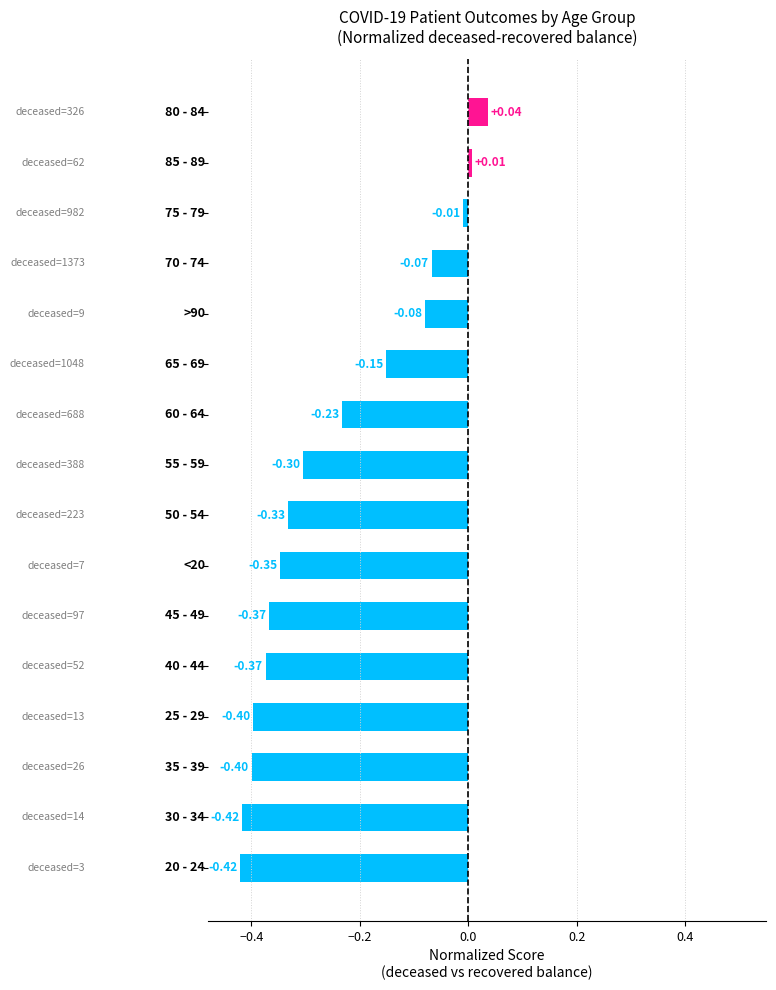

What is the difference between the maximum and minimum values?

0.5